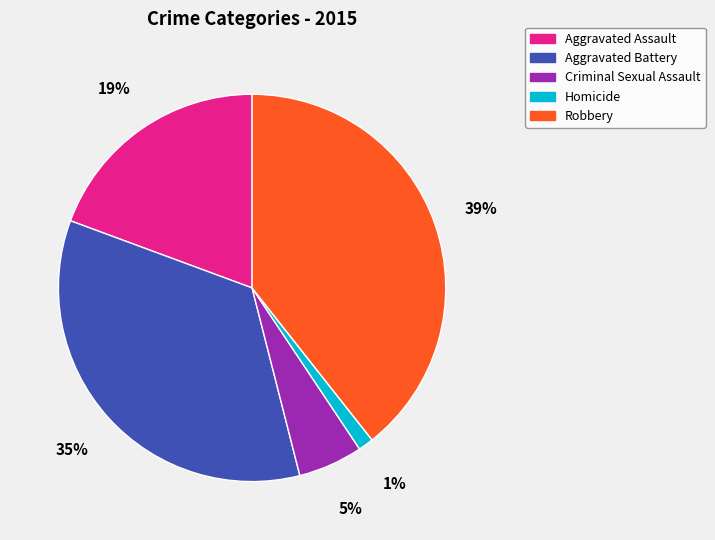

Count the number of slices in the pie.

5